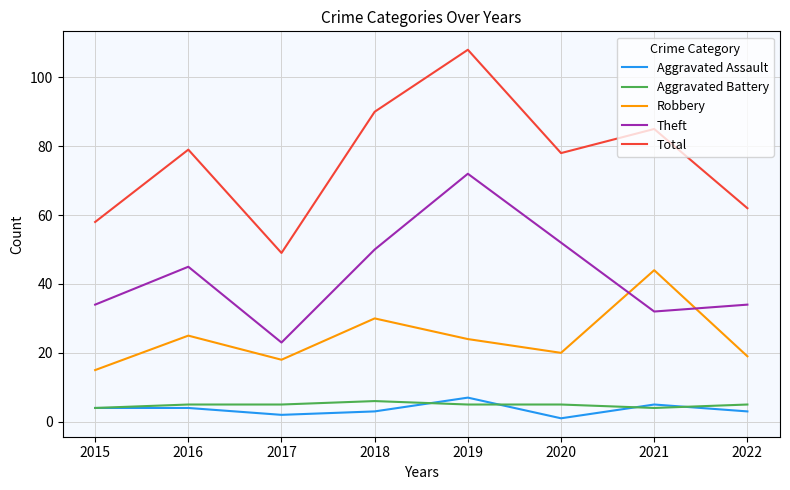

Read the Total value at 2018.

90